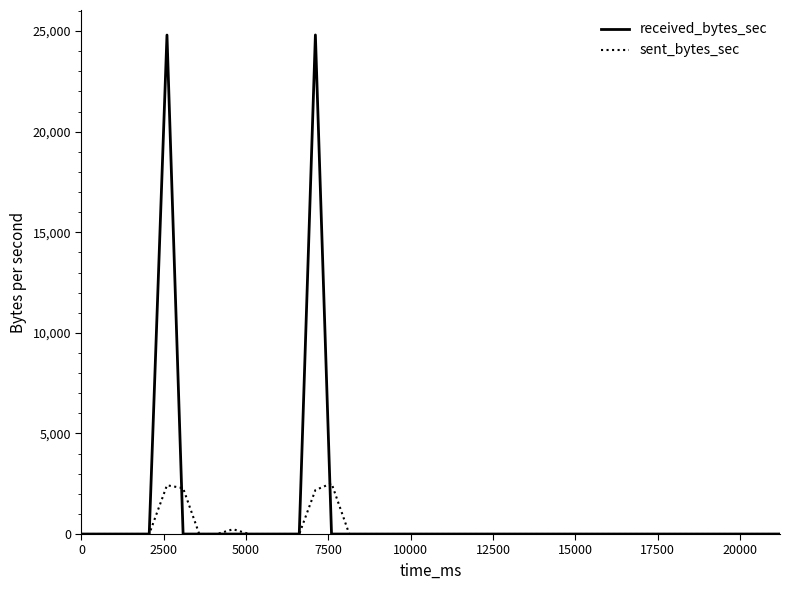

List the series in order of their peak value, highest first.

received_bytes_sec, sent_bytes_sec